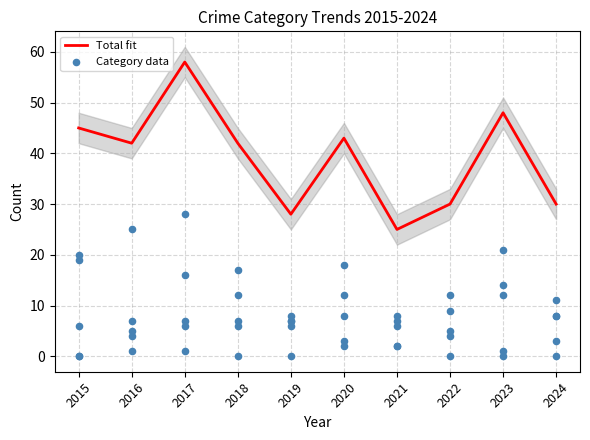

Which series has the largest total across all categories?

Total fit